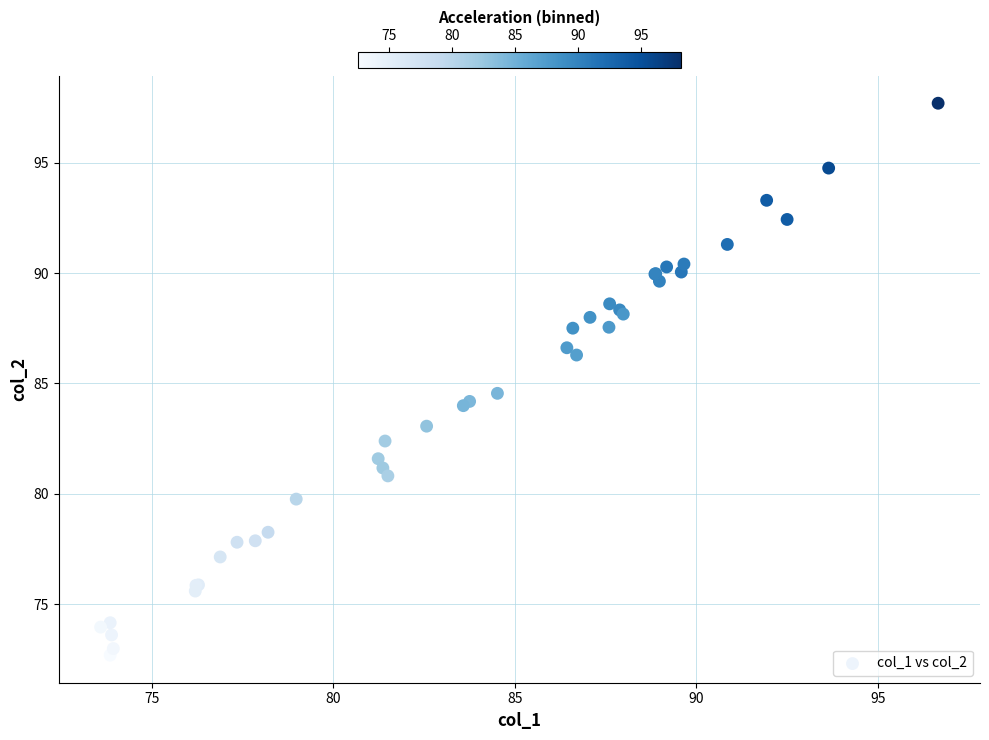

What Y value in the scatter plot is closest to 85?

84.6